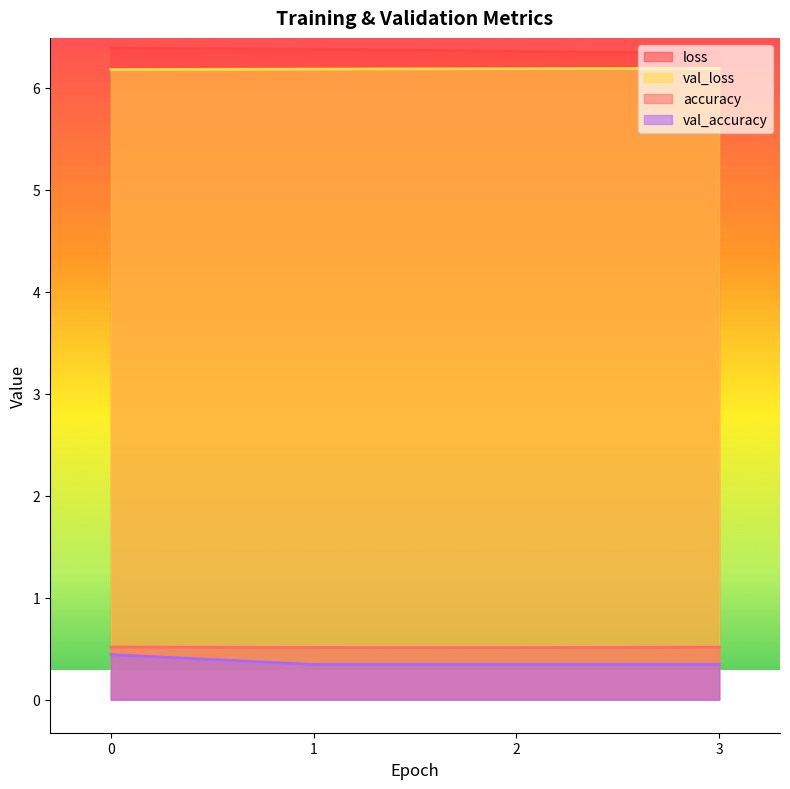

Reading left to right, what are all the values shown in this chart?

accuracy: 0=0.5	1=0.5	2=0.5	3=0.5
loss: 0=6.4	1=6.4	2=6.4	3=6.3
val_accuracy: 0=0.4	1=0.3	2=0.3	3=0.3
val_loss: 0=6.2	1=6.2	2=6.2	3=6.2